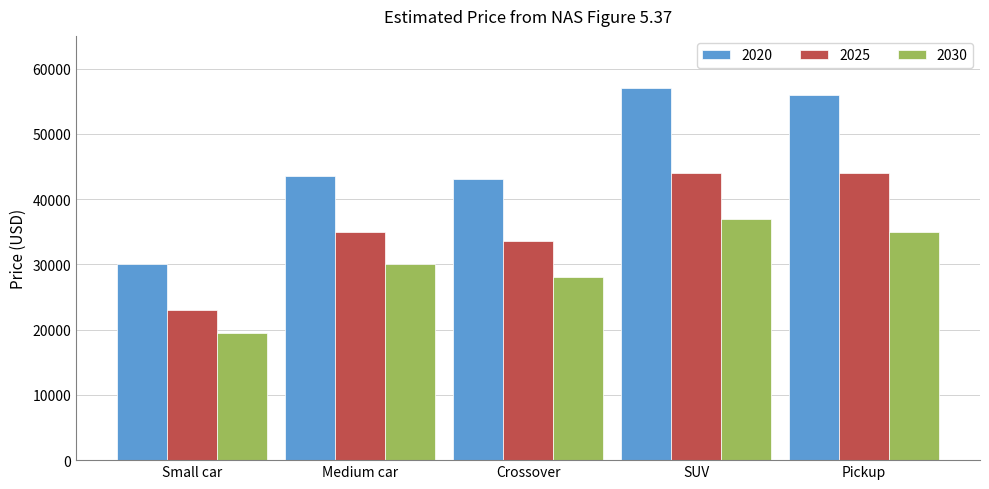

The 2025 series shows 23000 at Small car. True or false?

True